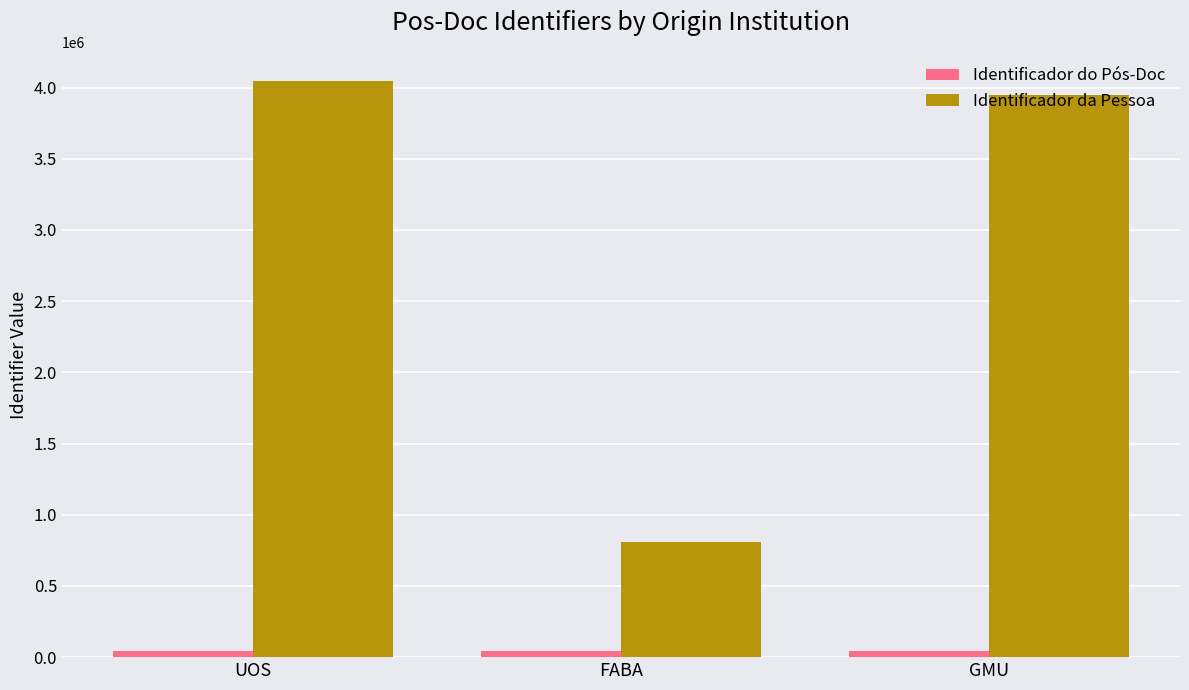

What is the difference between the second highest and minimum values in the Identificador da Pessoa series?

3138765.7